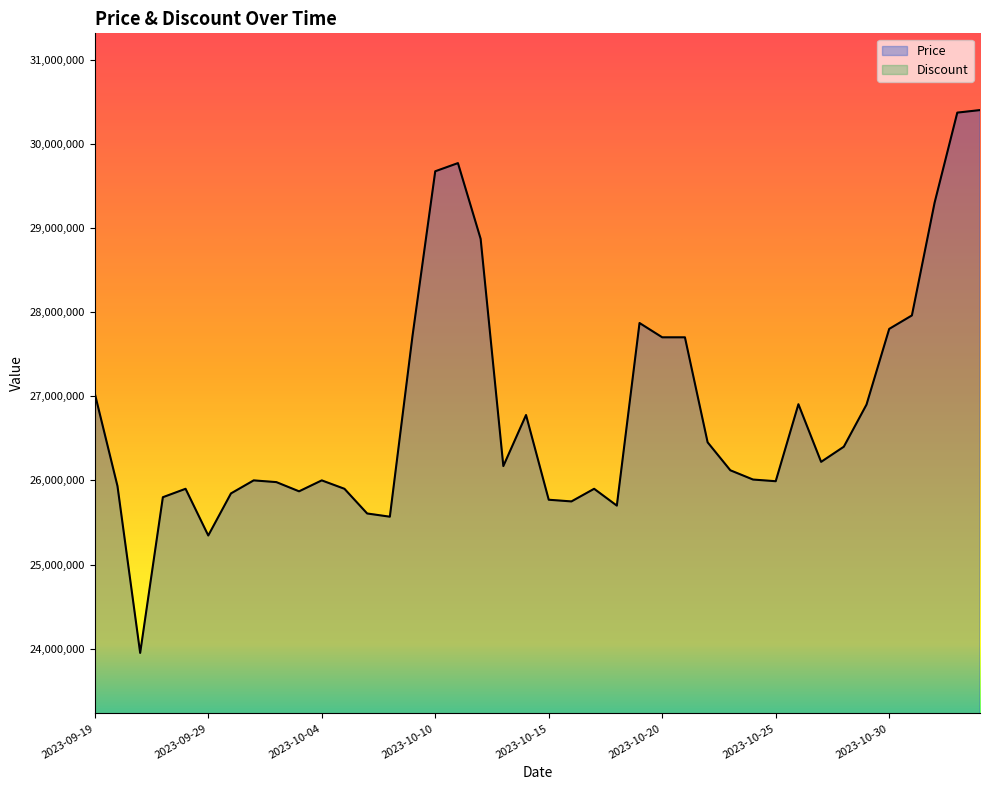

What is the difference between the second highest and second lowest values?

5024990